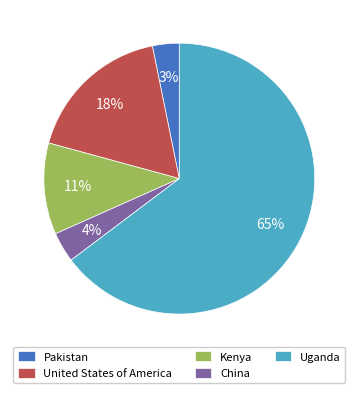

To the nearest percent, what percentage of the pie is China?

4%